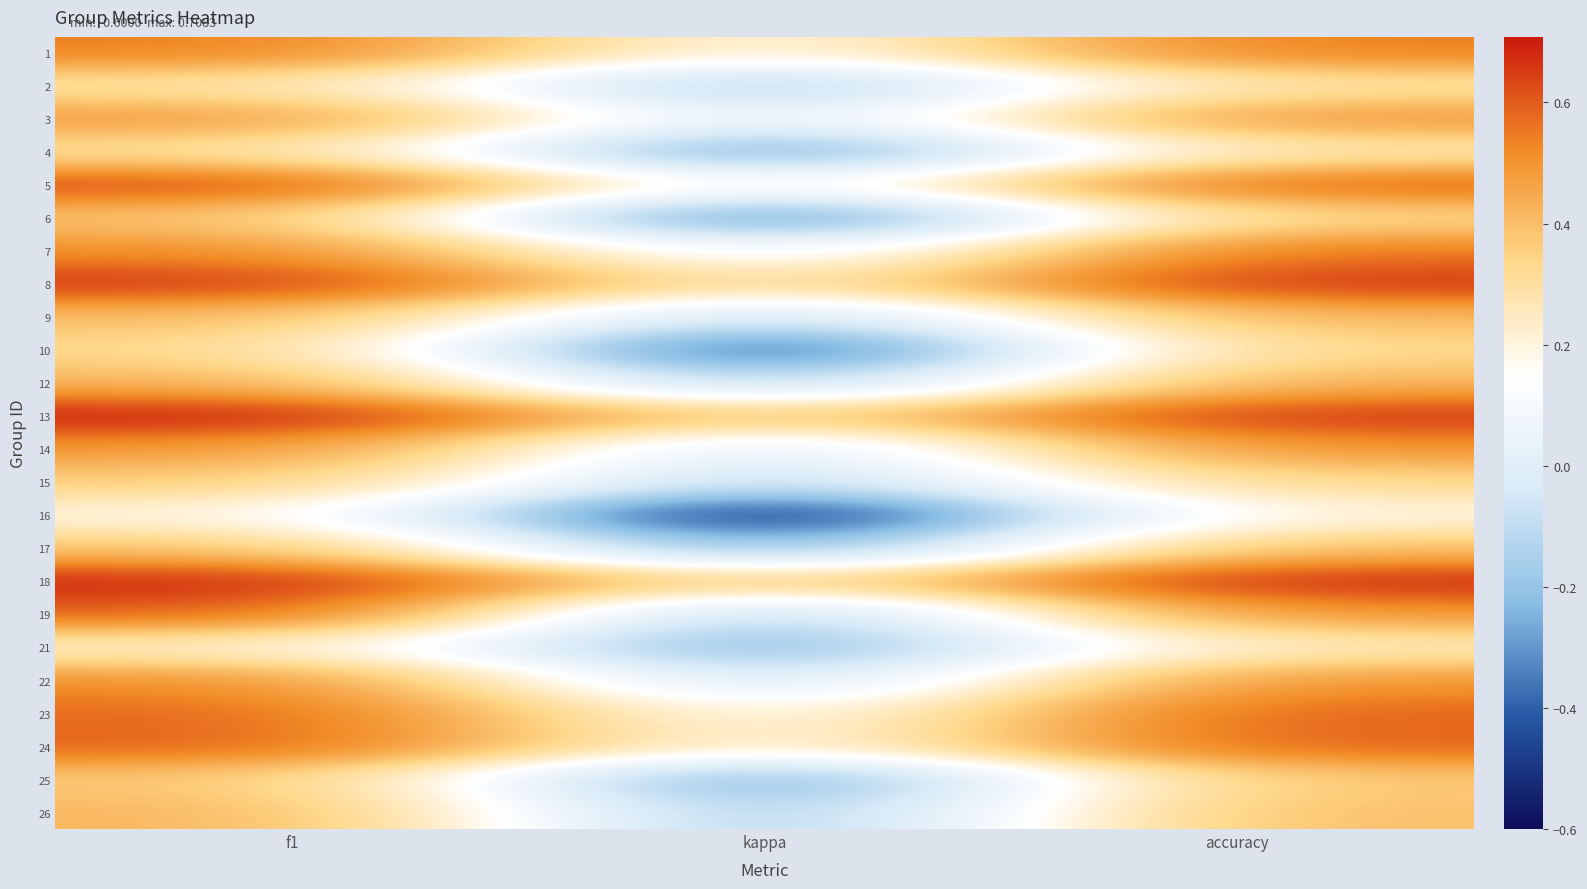

Reading left to right, list all the values displayed in this chart.

1: f1=0.5	kappa=0.2	accuracy=0.5
2: f1=0.3	kappa=-0.2	accuracy=0.3
3: f1=0.5	kappa=0.0	accuracy=0.5
4: f1=0.3	kappa=-0.3	accuracy=0.3
5: f1=0.6	kappa=0.1	accuracy=0.6
6: f1=0.4	kappa=-0.4	accuracy=0.3
7: f1=0.5	kappa=0.1	accuracy=0.6
8: f1=0.7	kappa=0.2	accuracy=0.7
9: f1=0.4	kappa=-0.1	accuracy=0.4
10: f1=0.3	kappa=-0.5	accuracy=0.3
12: f1=0.4	kappa=-0.2	accuracy=0.4
13: f1=0.7	kappa=0.3	accuracy=0.7
14: f1=0.5	kappa=-0.0	accuracy=0.5
15: f1=0.4	kappa=-0.1	accuracy=0.3
16: f1=0.2	kappa=-0.6	accuracy=0.2
17: f1=0.4	kappa=-0.3	accuracy=0.4
18: f1=0.7	kappa=0.3	accuracy=0.7
19: f1=0.6	kappa=-0.2	accuracy=0.5
21: f1=0.2	kappa=-0.3	accuracy=0.2
22: f1=0.5	kappa=-0.1	accuracy=0.5
23: f1=0.6	kappa=0.1	accuracy=0.6
24: f1=0.6	kappa=0.2	accuracy=0.6
25: f1=0.4	kappa=-0.3	accuracy=0.4
26: f1=0.4	kappa=-0.2	accuracy=0.4